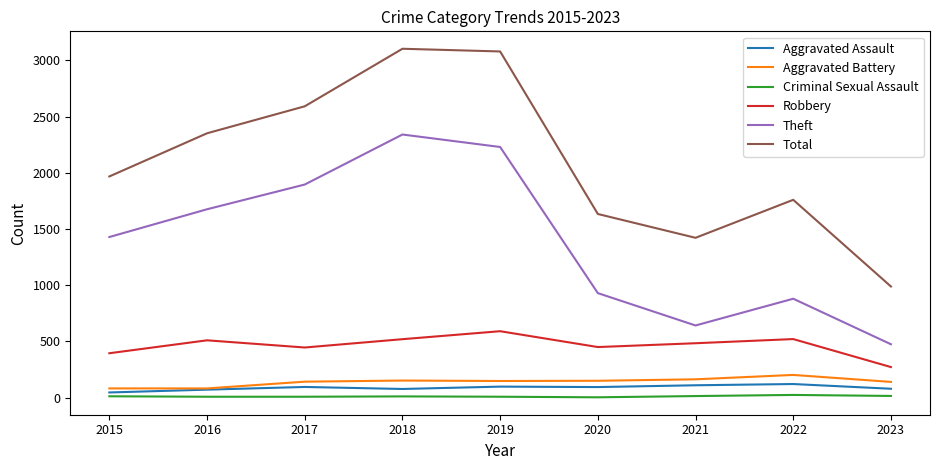

Which series has the largest total across all categories?

Total